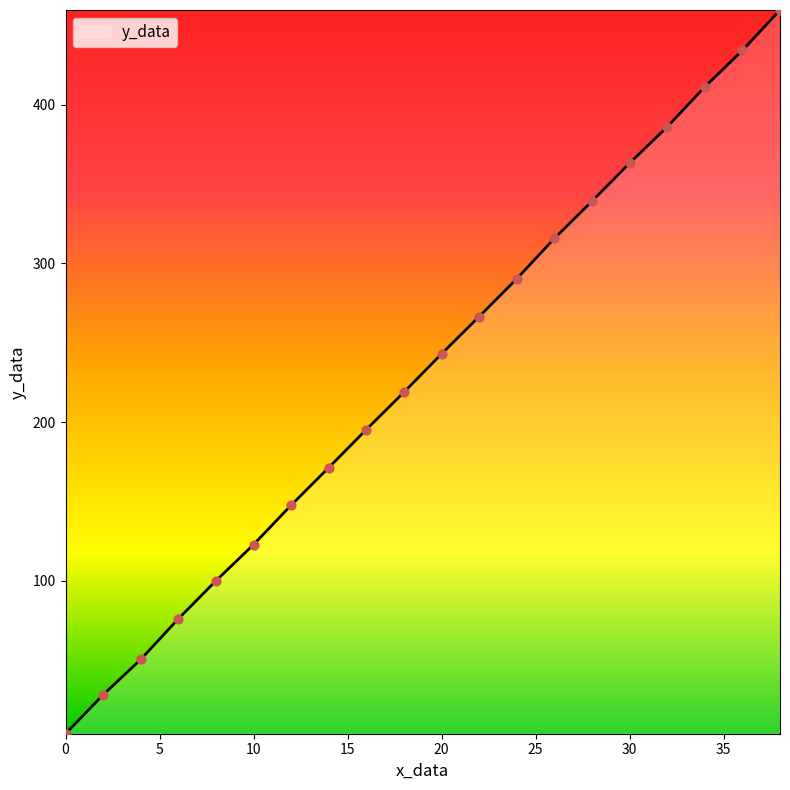

What is the maximum value shown in the chart?

459.8